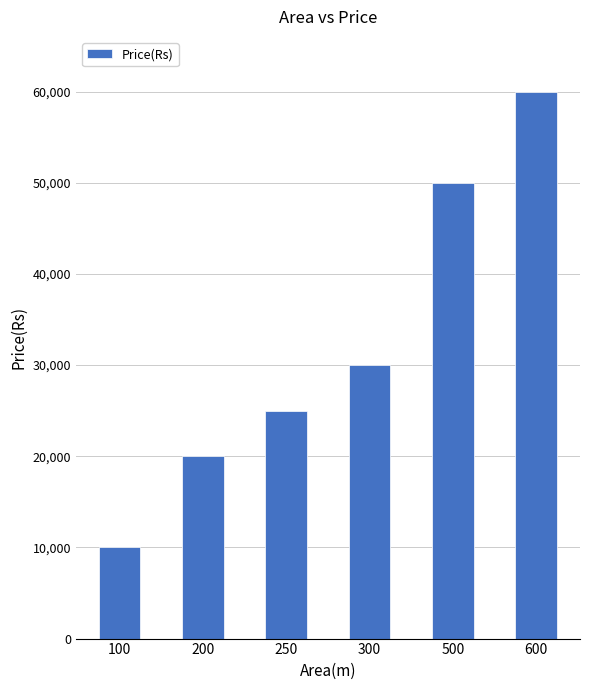

At which category does the chart reach its peak across all series?

600